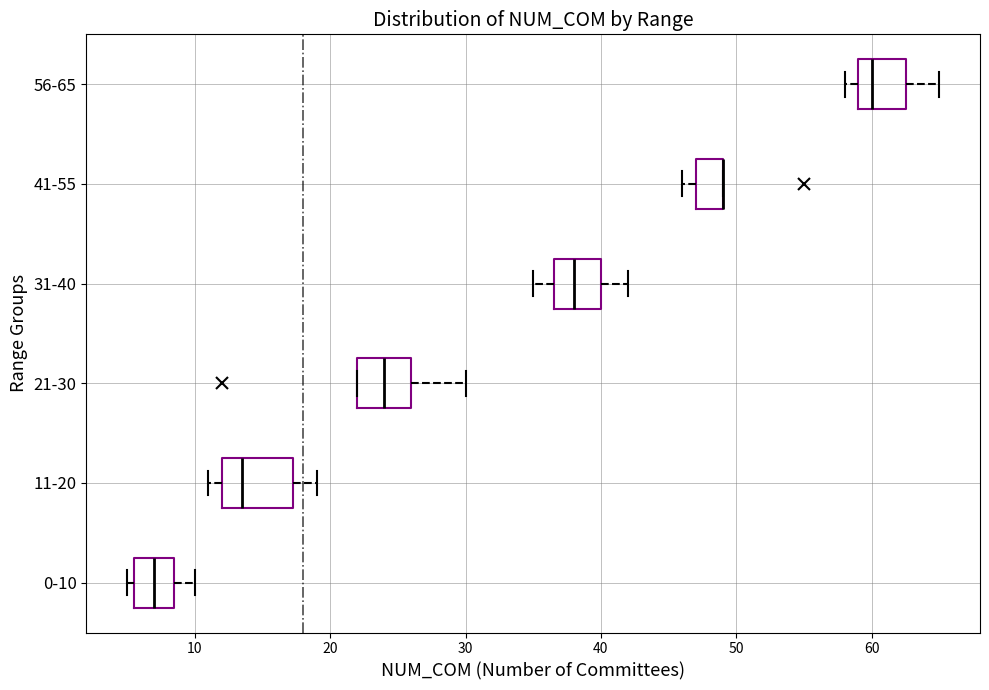

Comparing the boxes themselves (not the whiskers), which one is the widest?

11-20